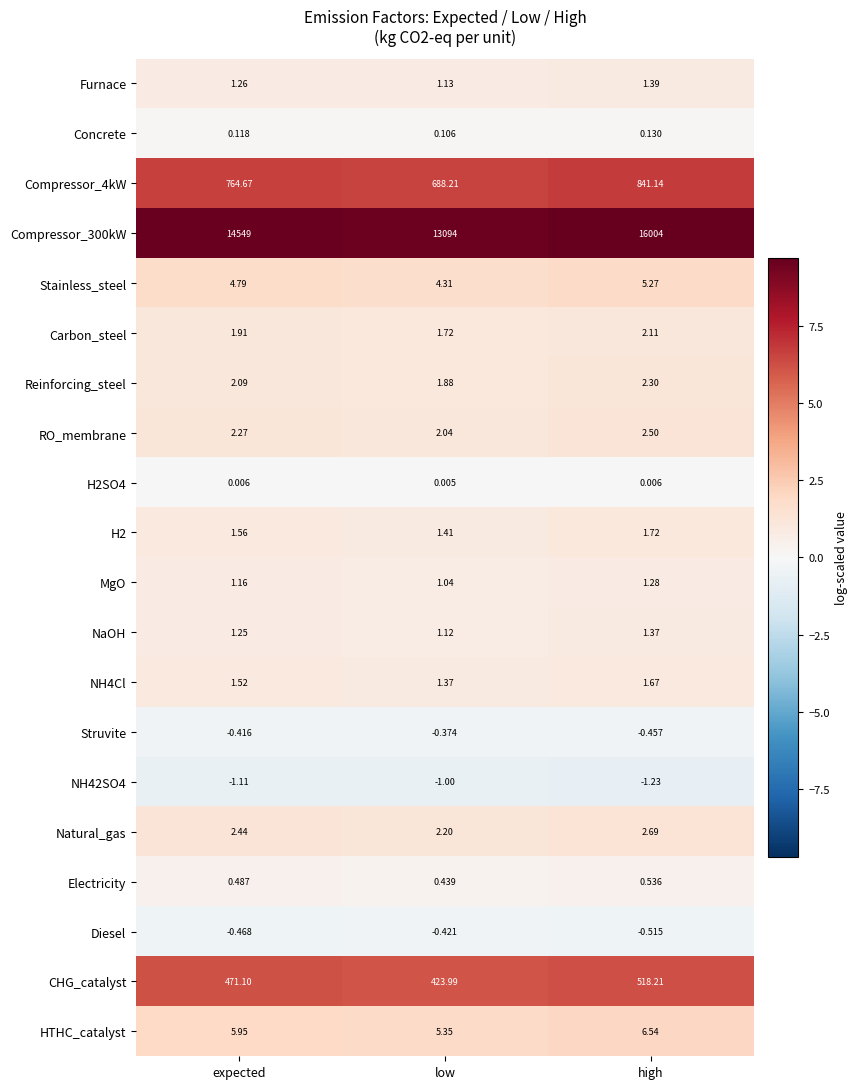

Rank the categories by Compressor_300kW value from highest to lowest.

high, expected, low